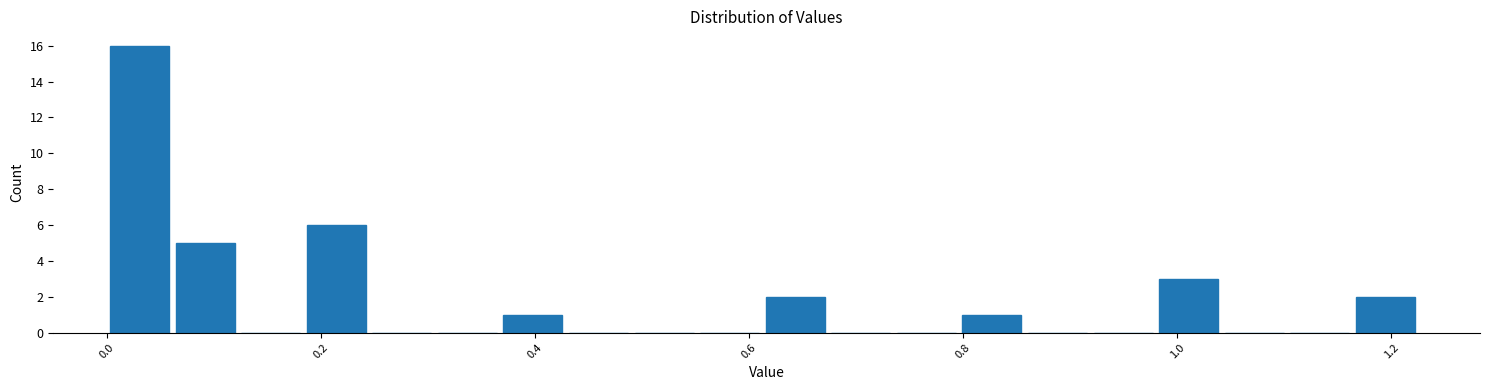

Read against the x-axis, roughly where is the centre of the tallest bar?

0.04